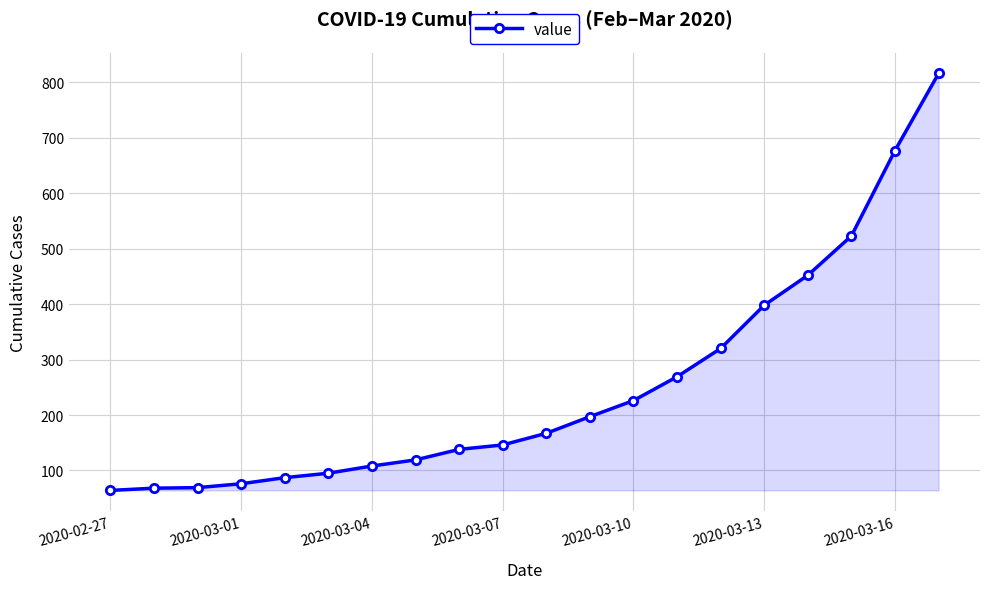

What is the greatest value displayed?

816